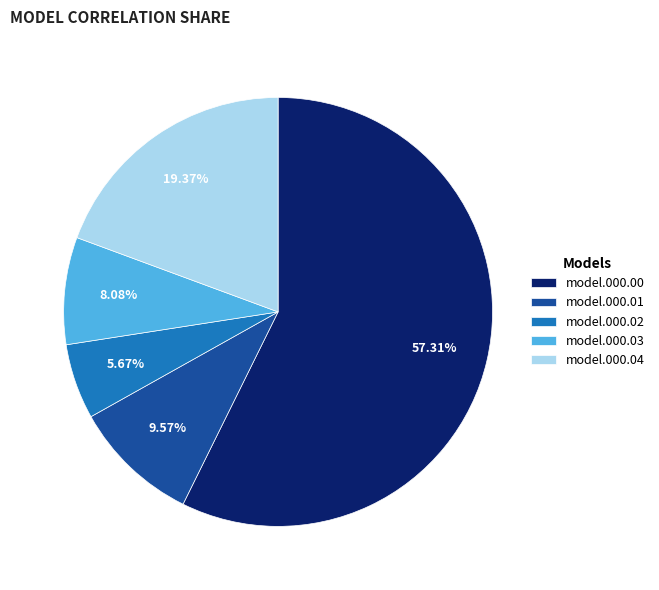

How many slices are in this pie chart?

5